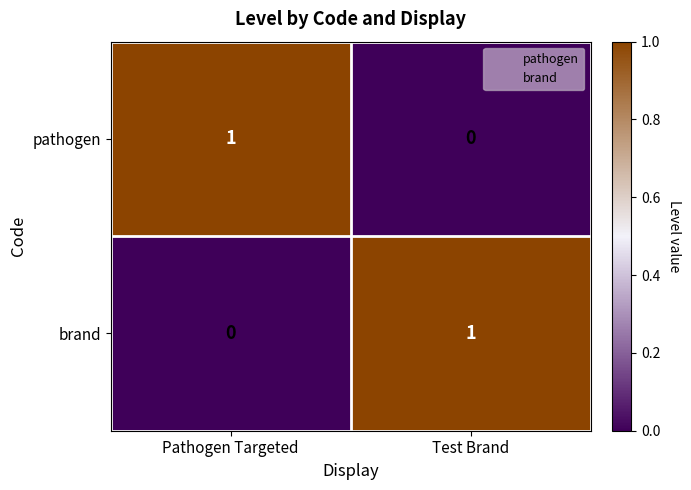

Count the number of categories in the chart.

2